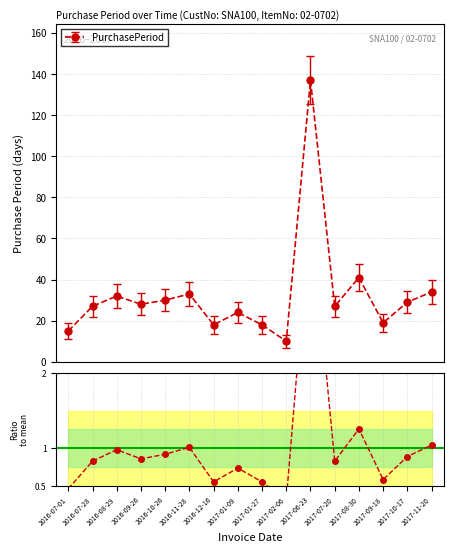

How many points are higher than both their immediate neighbors (excluding endpoints)?

5